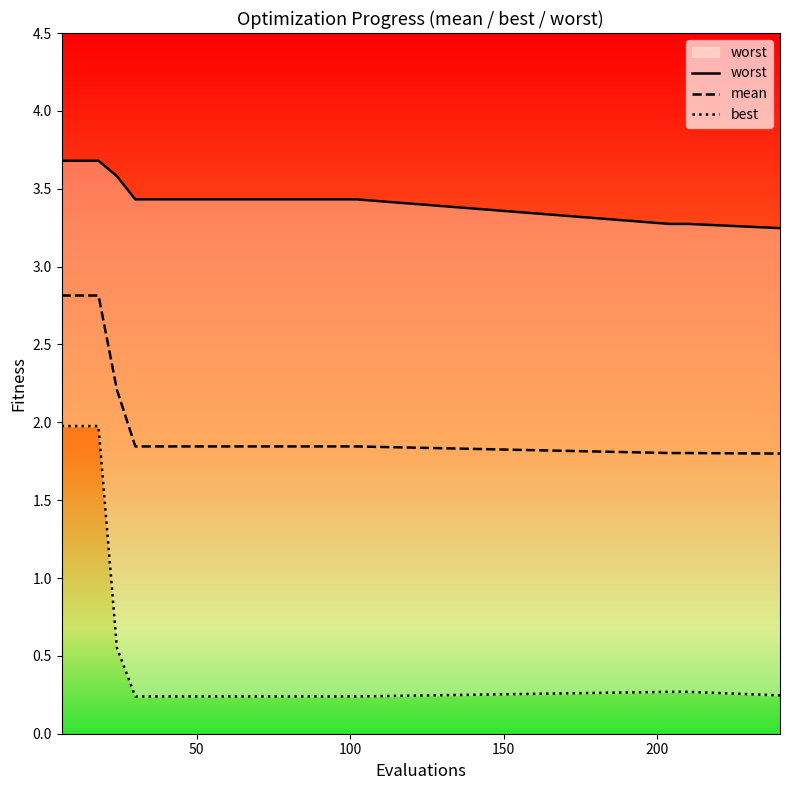

Is this an area chart (filled region under the line)?

No